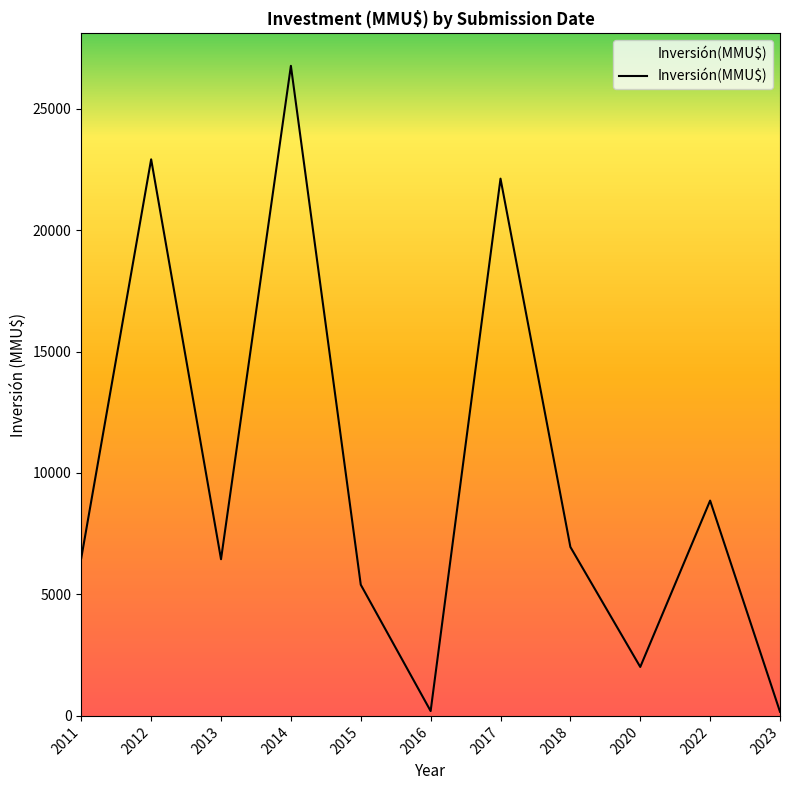

What is the average value?

9849